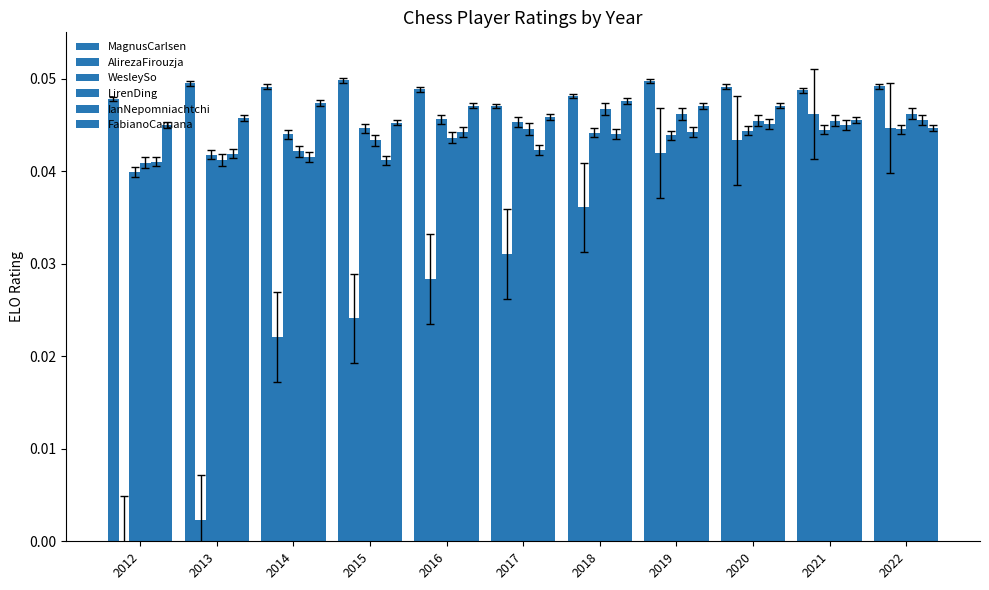

Are the bars grouped side by side (vs. stacked)?

Yes